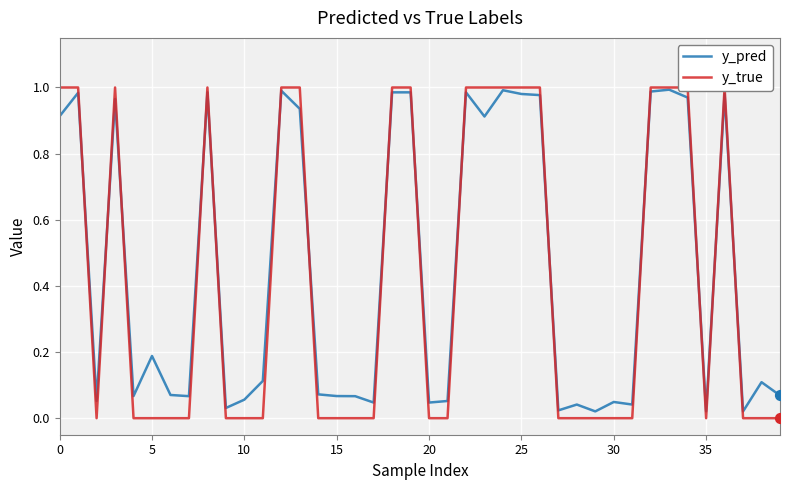

Which series contains the highest Y value?

y_true